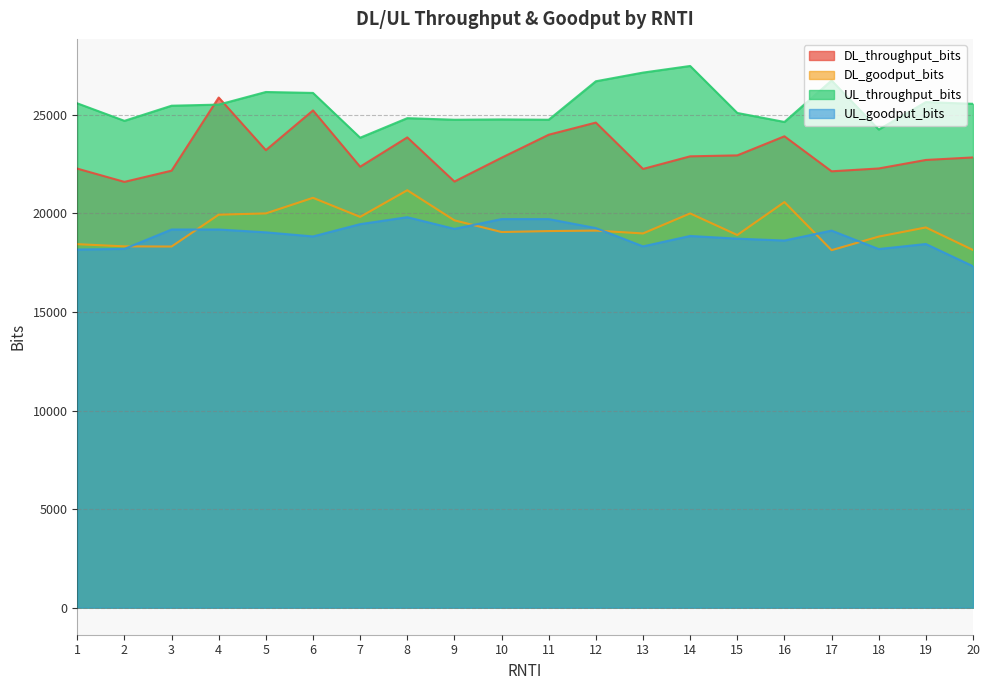

At which category does DL_throughput_bits reach its first local peak?

4